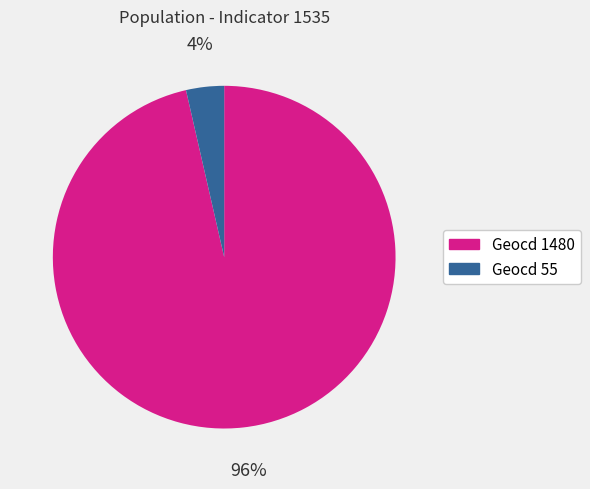

To the nearest percent, what is the average slice percentage?

50%